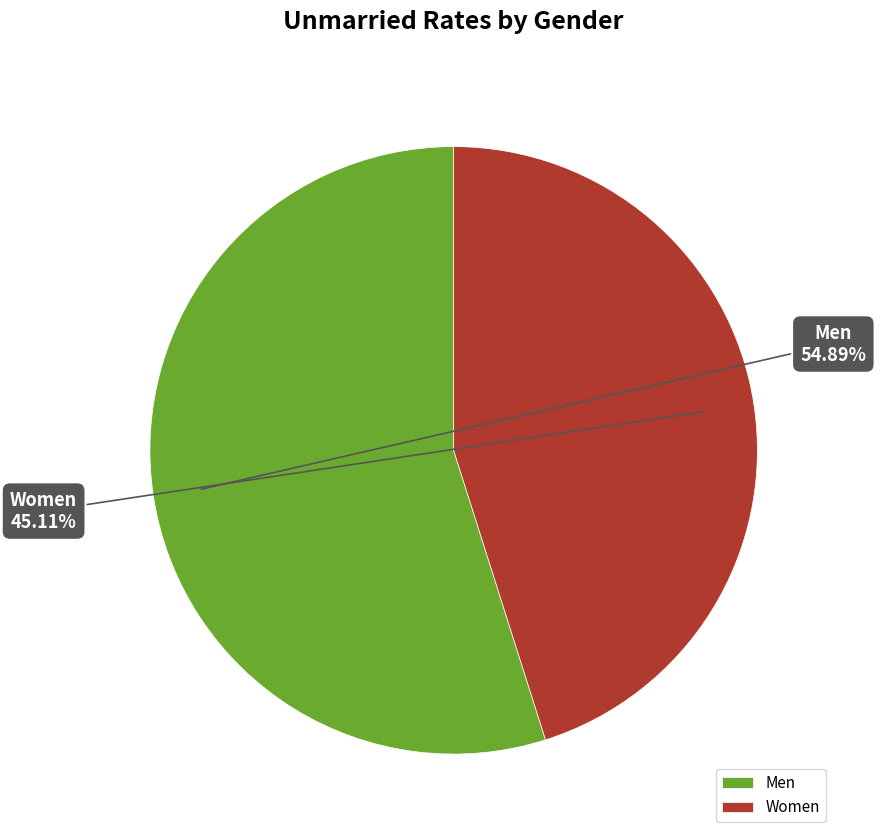

How many slices are in this pie chart?

2